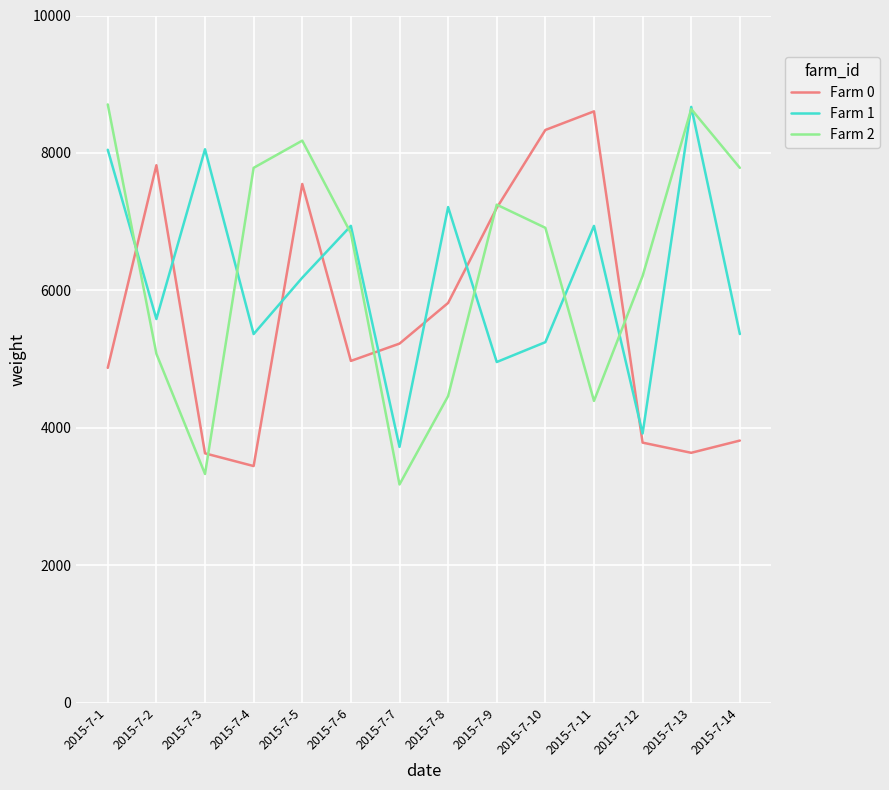

What is the difference between the second highest and second lowest values in the Farm 2 series?

5310